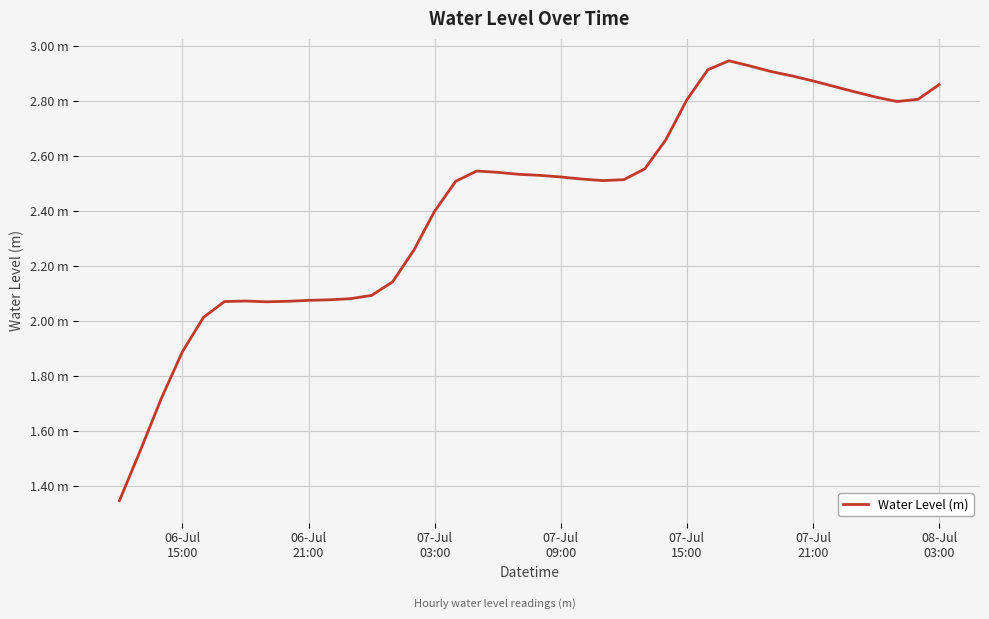

Does the chart display data point markers on the line(s)?

No